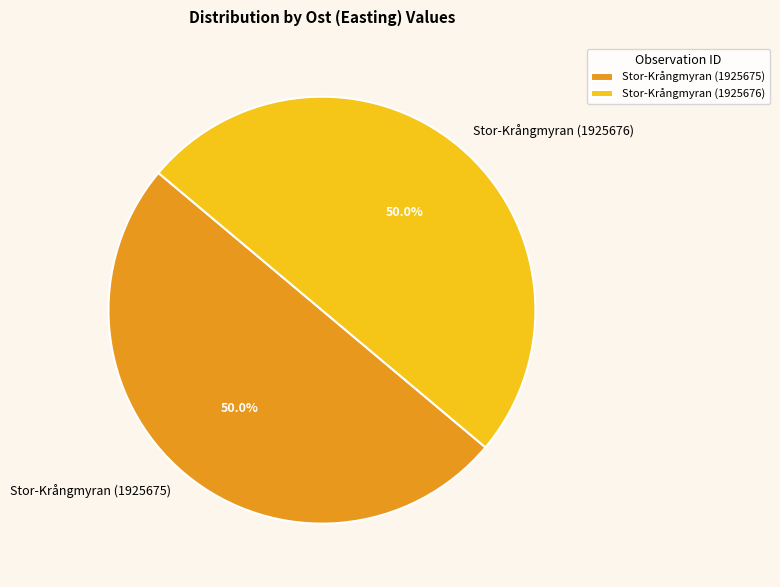

What portion of the pie excludes Stor-Krångmyran (1925676)?

50.0%